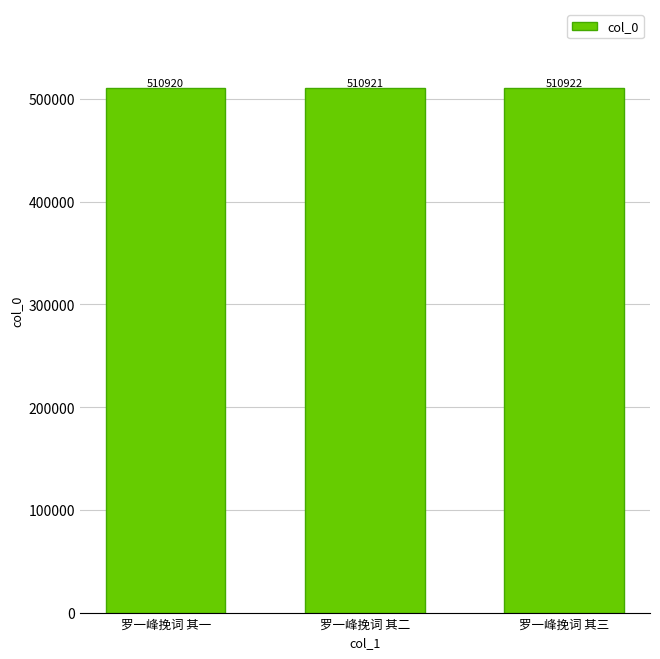

Rank the categories by value from lowest to highest.

罗一峰挽词 其一, 罗一峰挽词 其二, 罗一峰挽词 其三